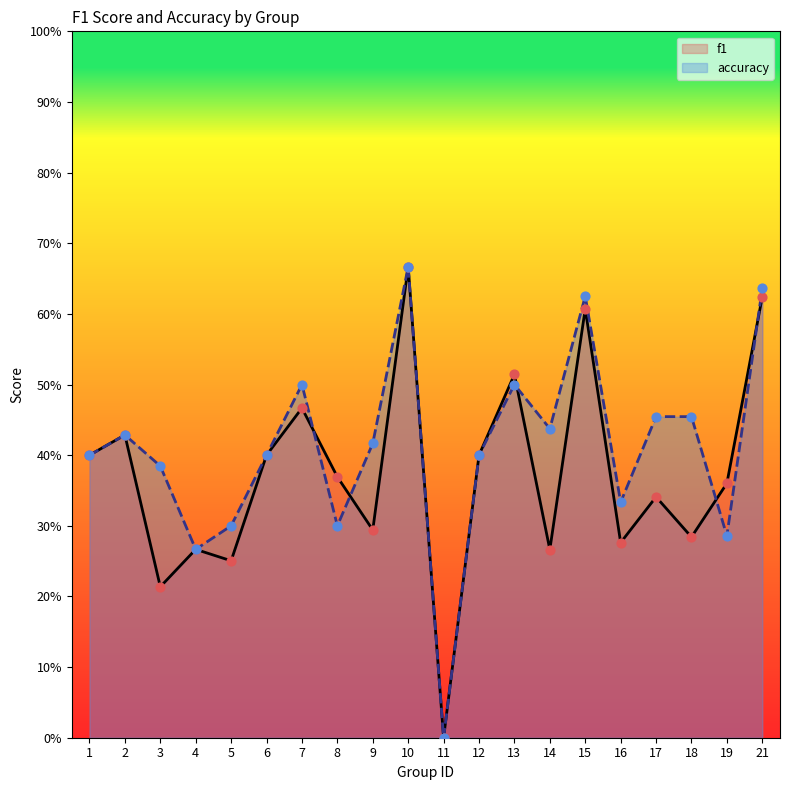

What are all the series names shown in the legend?

f1, accuracy